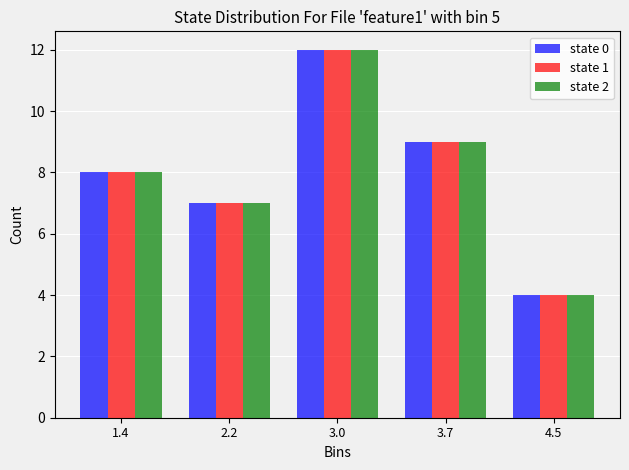

Reading right to left, transcribe all the data shown in this chart.

state 0: 4.5=4	3.7=9	3.0=12	2.2=7	1.4=8
state 1: 4.5=4	3.7=9	3.0=12	2.2=7	1.4=8
state 2: 4.5=4	3.7=9	3.0=12	2.2=7	1.4=8